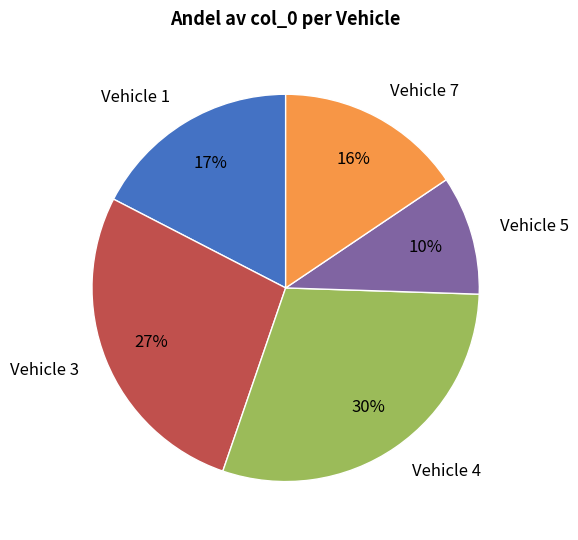

To the nearest percent, what is the difference between the largest and smallest slice percentages?

20%